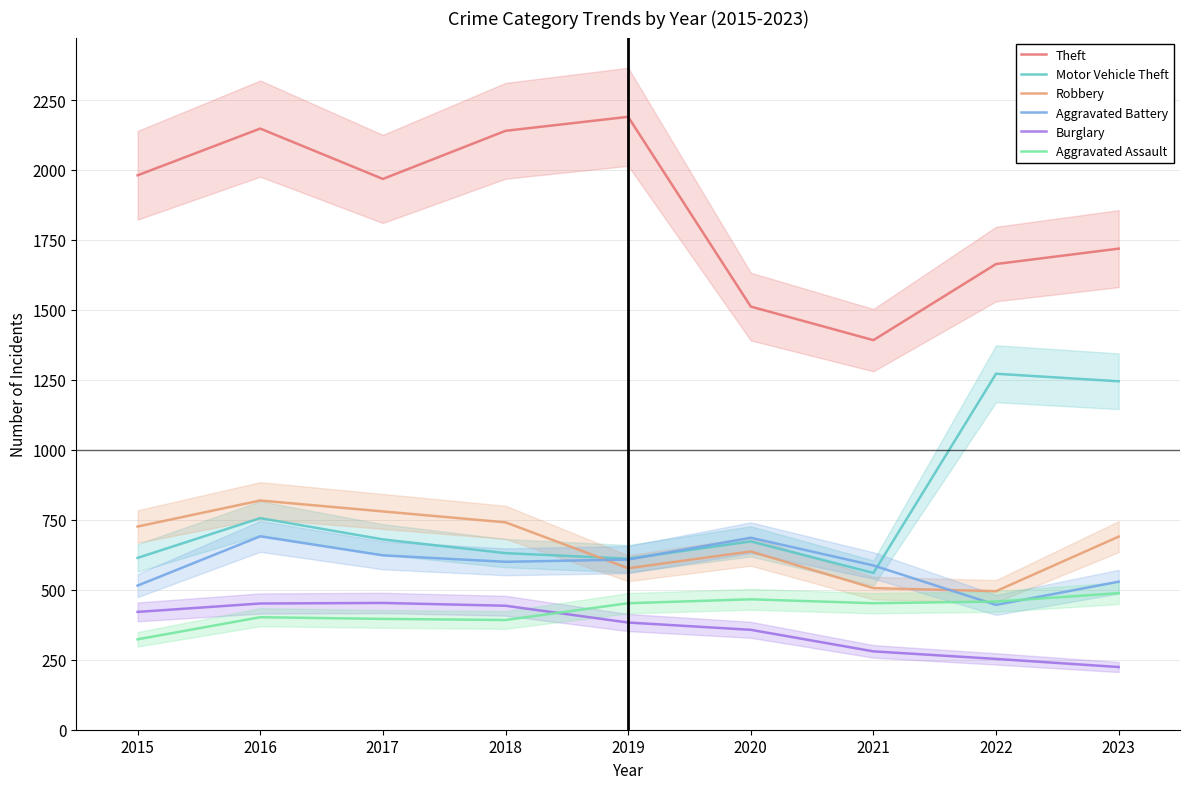

Is this an area chart (filled region under the line)?

No